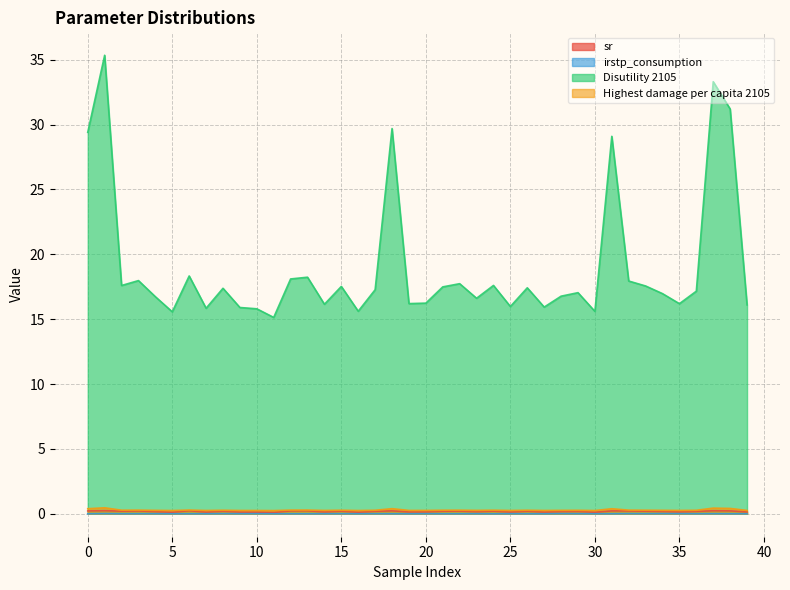

What is the sum of the Highest damage per capita 2105 values at 27 and 3?

0.5